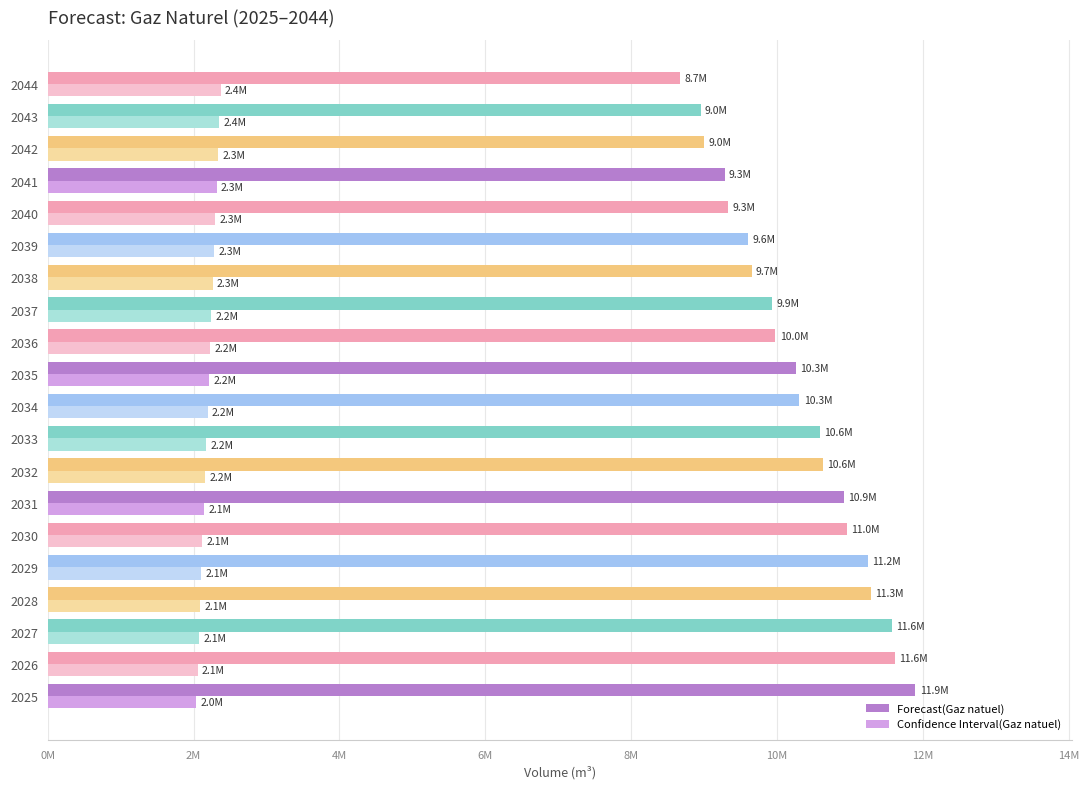

Which series has the largest range (max minus min)?

Forecast(Gaz natuel)